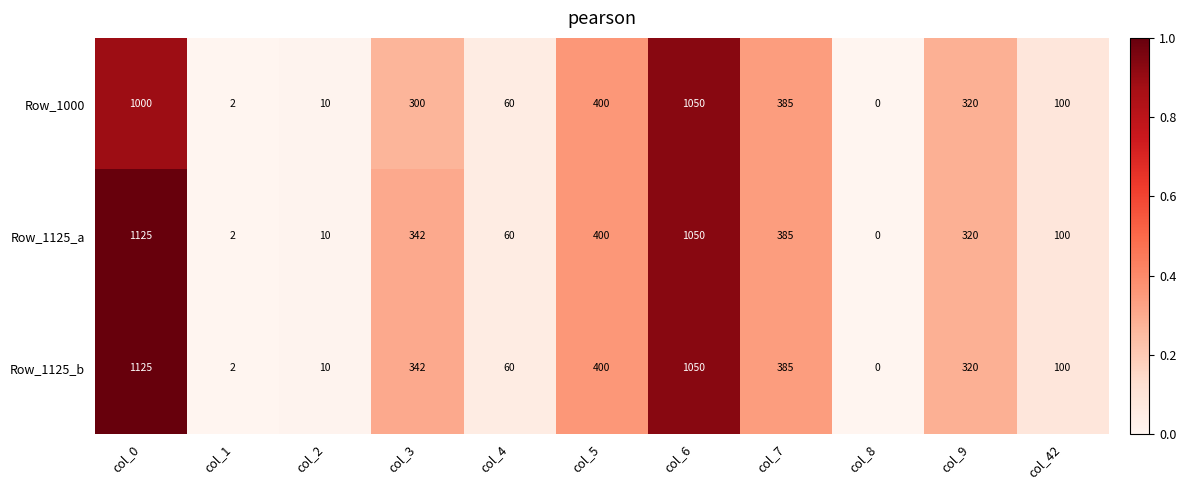

Rank the categories by Row_1125_a value from highest to lowest.

col_0, col_6, col_5, col_7, col_3, col_9, col_42, col_4, col_2, col_1, col_8